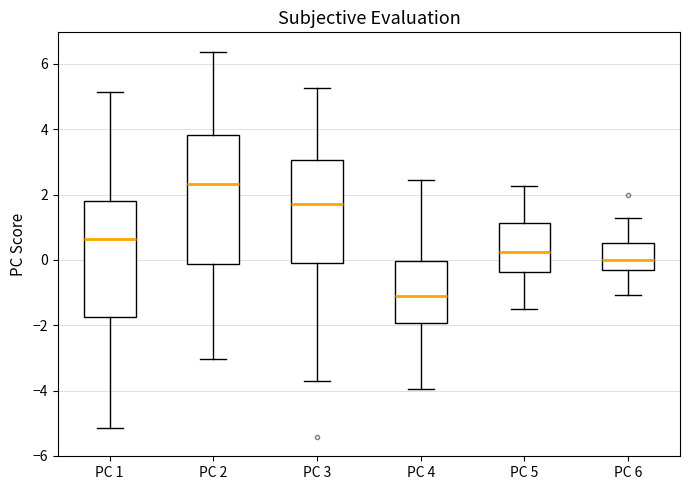

Where does the lower whisker of the box for PC 3 end on the y-axis? The values are not printed on the chart, so give them approximately, as read against the axis.

-3.6